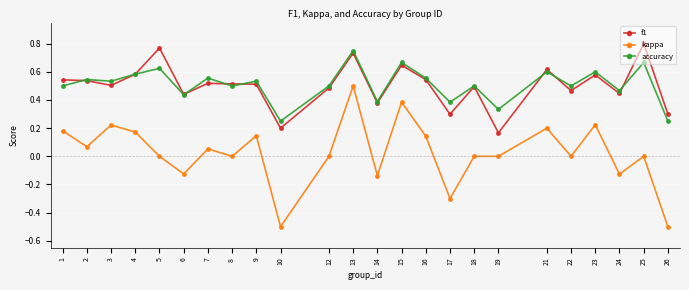

Is this an area chart (filled region under the line)?

No